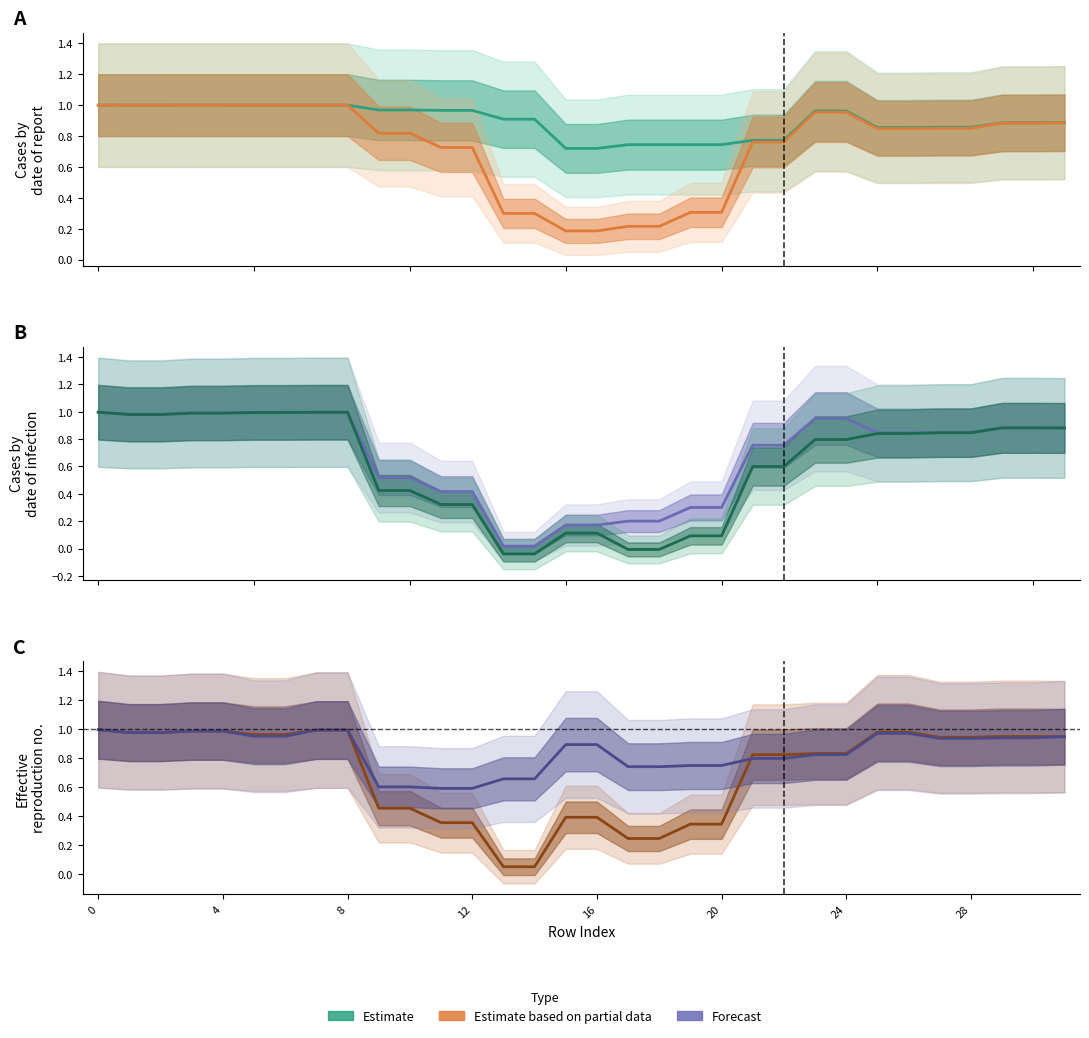

What is the total value across all series at 11?

3.4